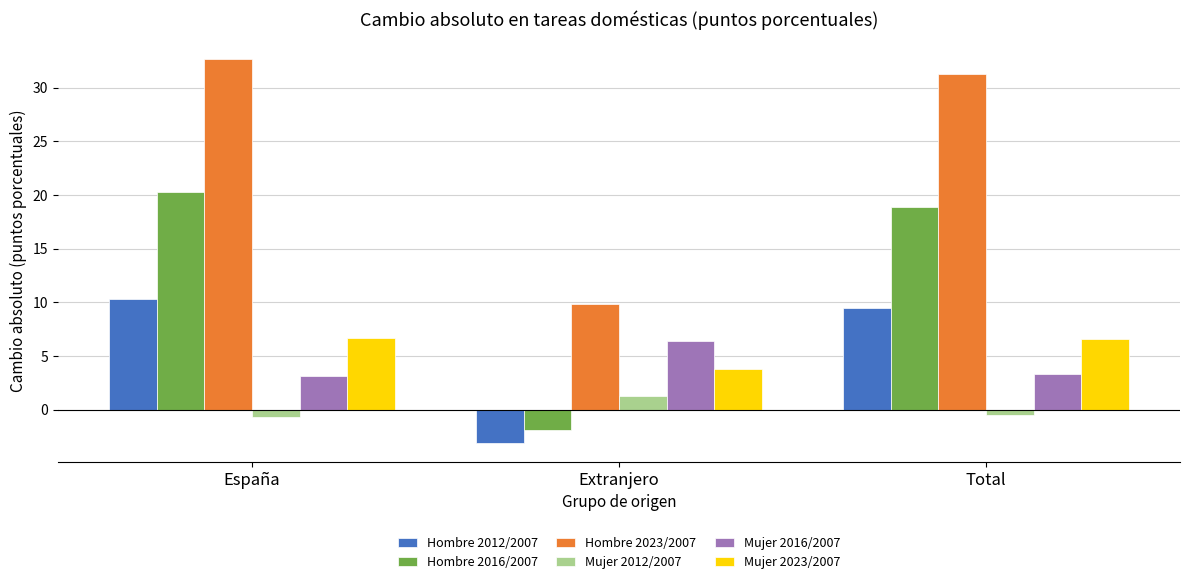

What is the greatest value displayed?

32.7